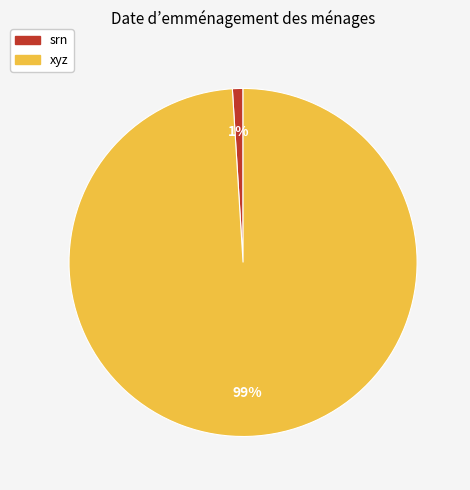

Which category has the biggest portion of the pie?

xyz